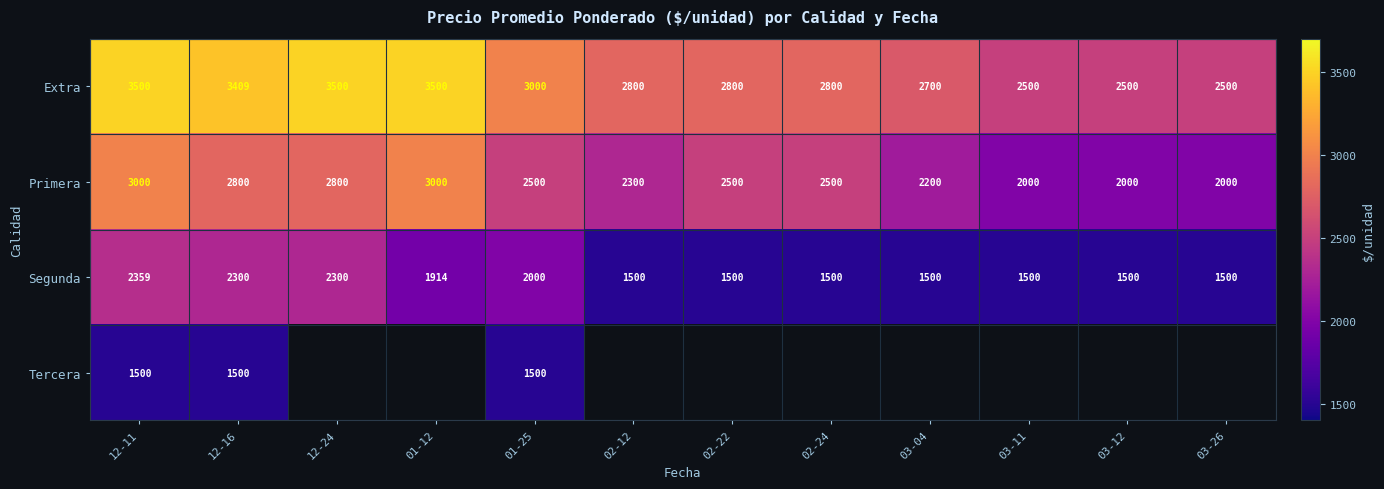

At which label does Segunda reach its peak?

12-11